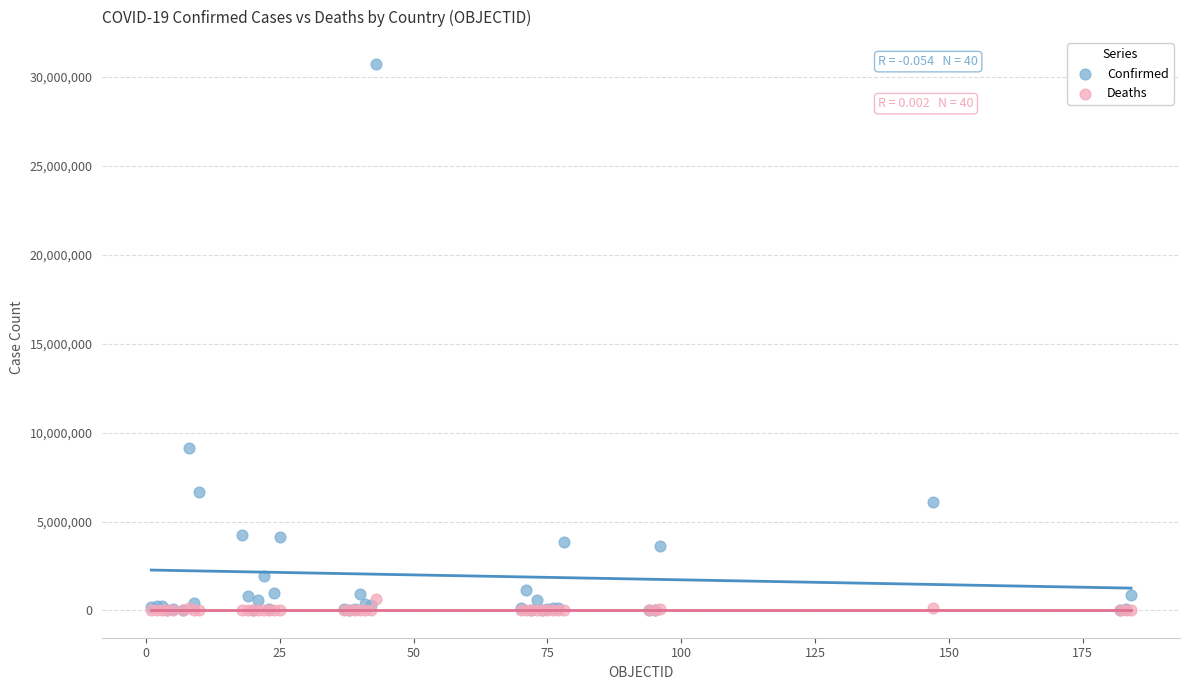

What are all the series names shown in the legend?

Confirmed, Deaths